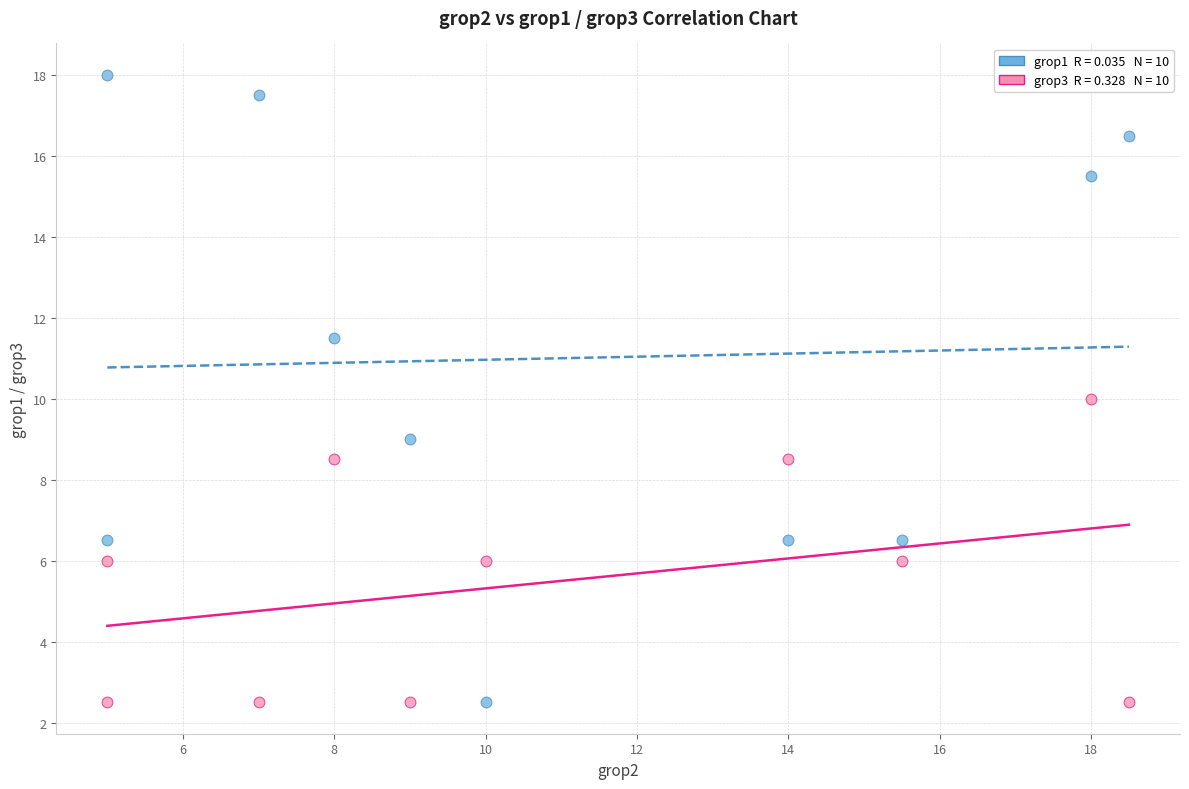

Across all data points, what is the range of X values (max minus min)?

13.5